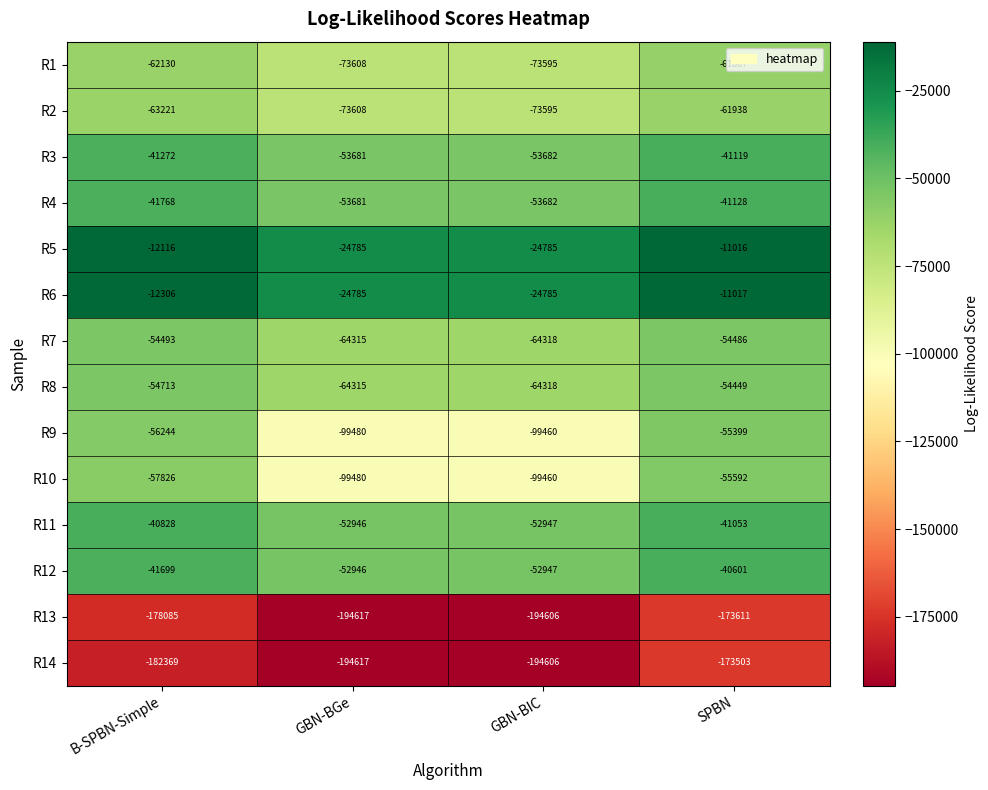

True or false: R12 has a value of -20195 at SPBN.

False